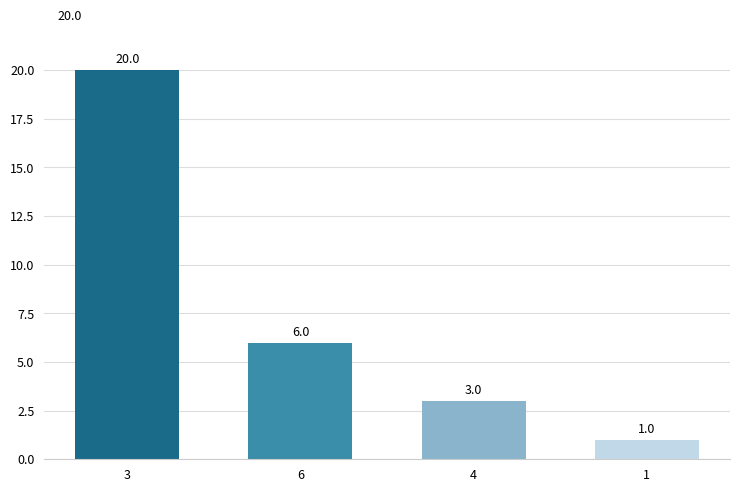

How many values are between 3 and 20?

3